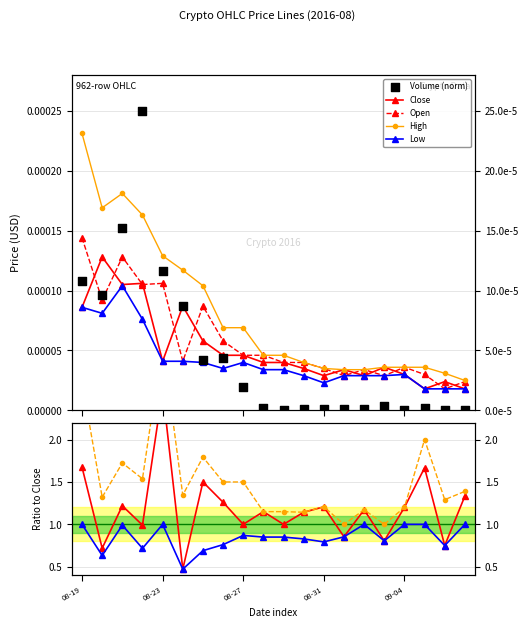

Is the value of Open at 2016-08-28 greater than the value of High at 2016-08-30?

Yes